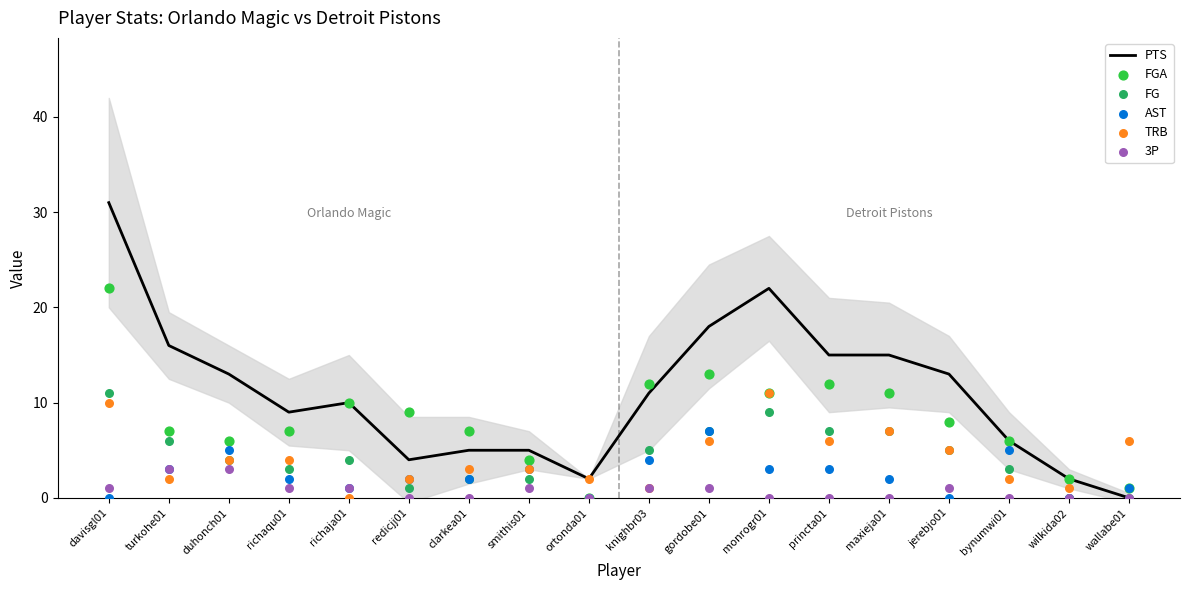

Which series contains the lowest Y value?

PTS